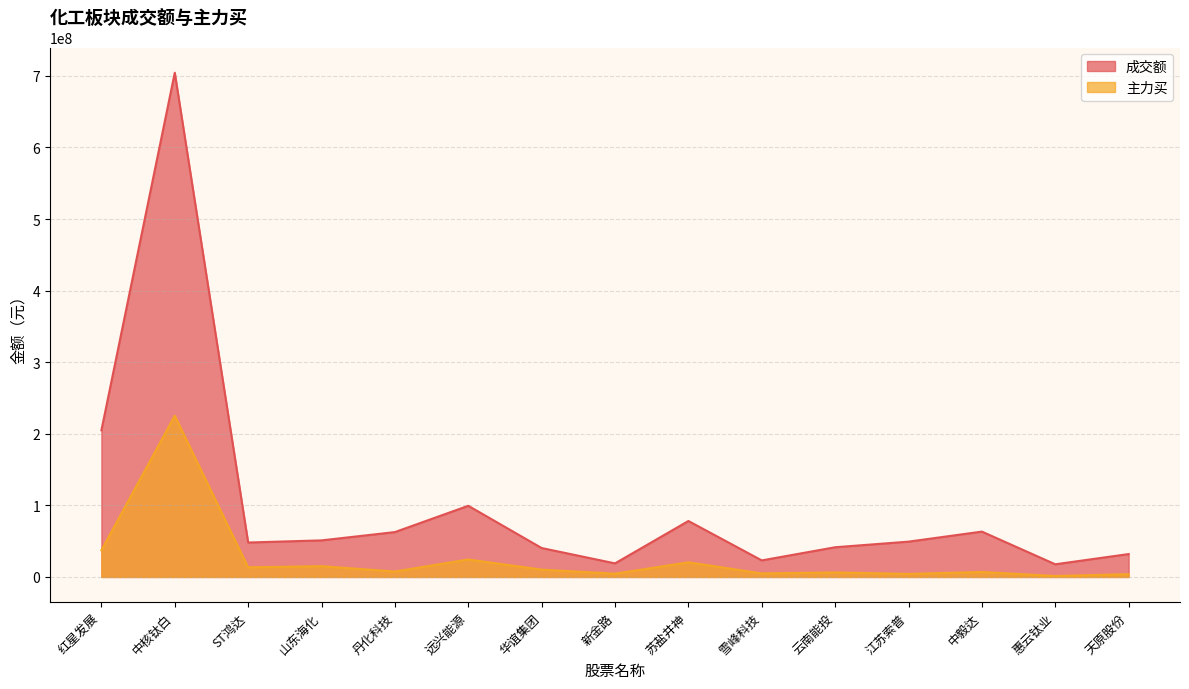

How many values in the 主力买 series exceed 7593970?

7